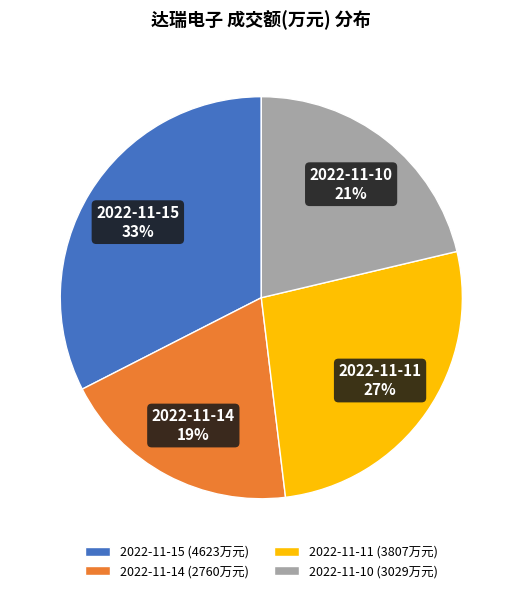

Is there any slice that represents more than half of the pie?

No